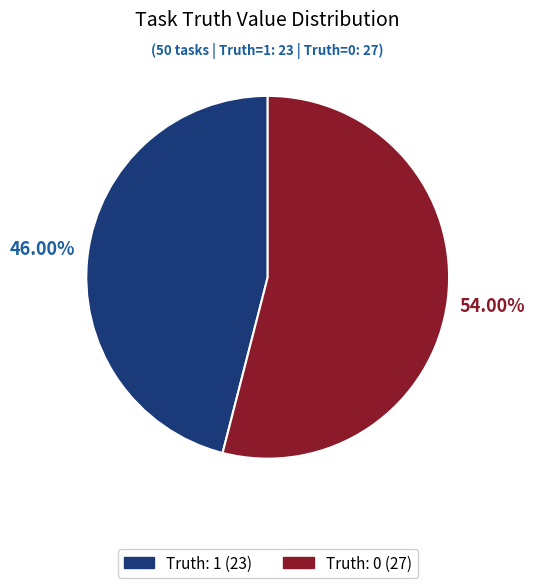

Is Truth: 0 the majority of the pie?

Yes